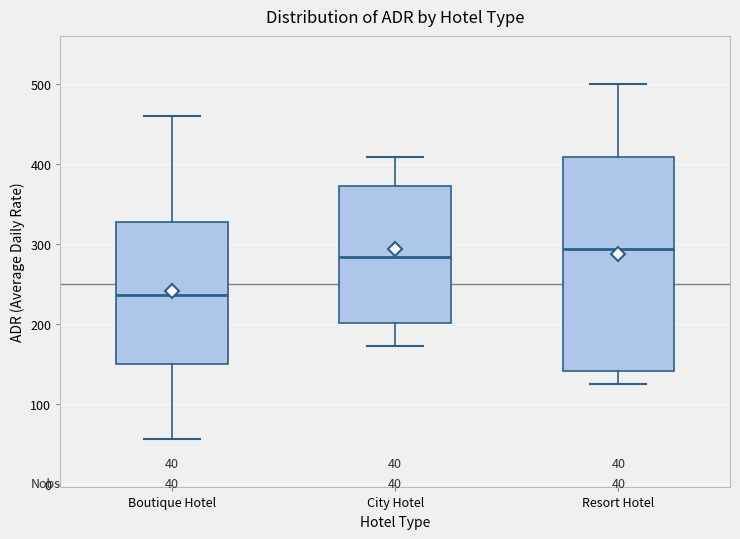

Which box is the tallest, from its lower edge to its upper edge?

Resort Hotel